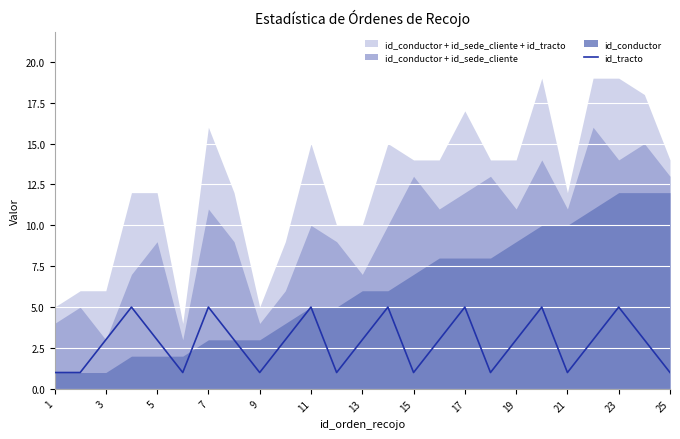

What is the highest value of the id_tracto series?

5